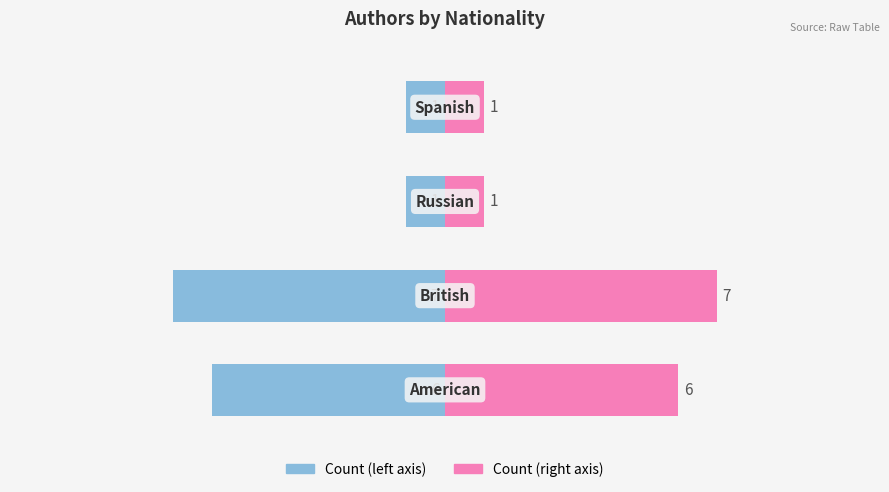

At how many categories does at least one series exceed -3?

4